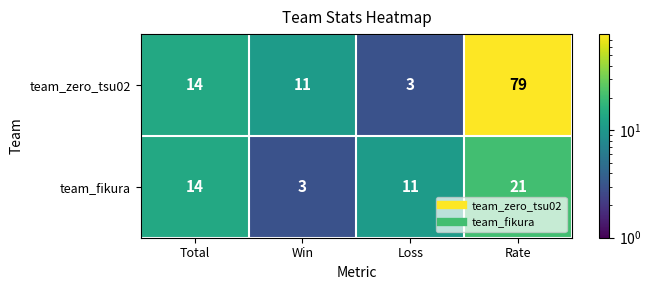

Reading left to right, list all the values displayed in this chart.

team_zero_tsu02: Total=14	Win=11	Loss=3	Rate=79
team_fikura: Total=14	Win=3	Loss=11	Rate=21